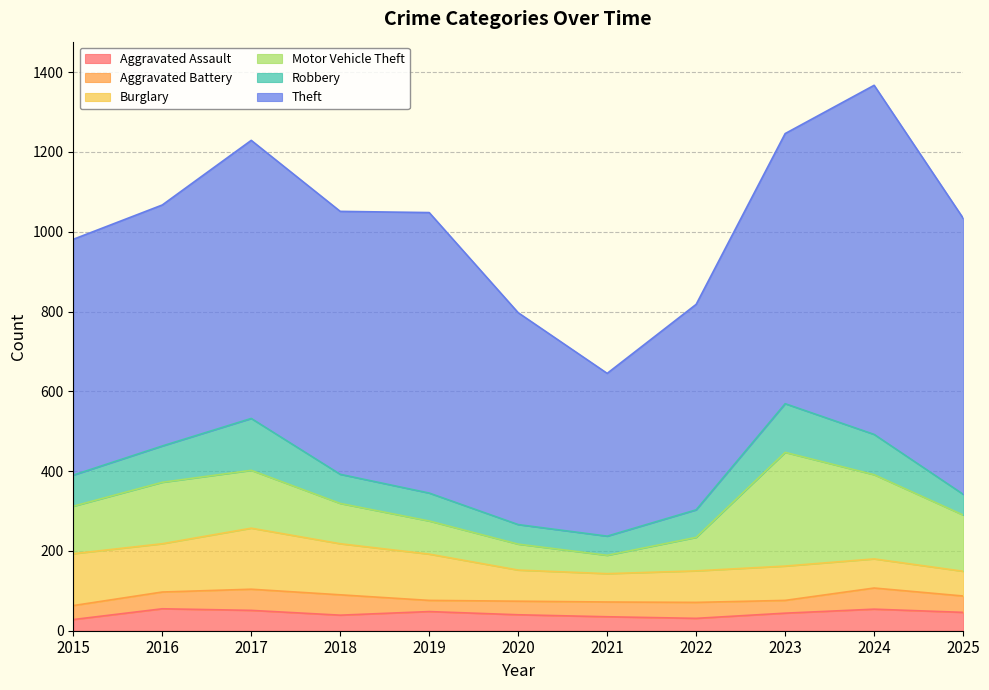

What is the smallest value displayed?

28